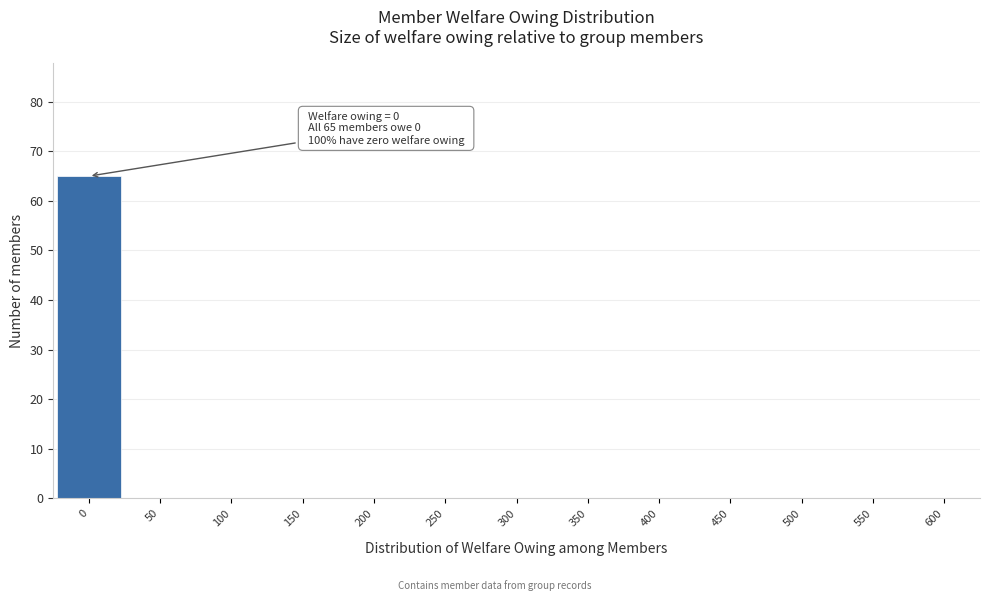

Over which range of the x-axis is the bar tallest?

-25 to 25